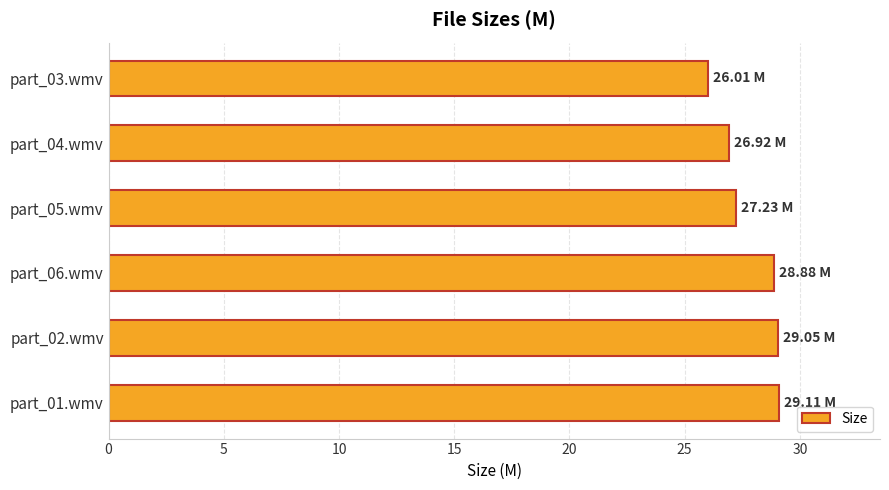

What is the average value?

27.9